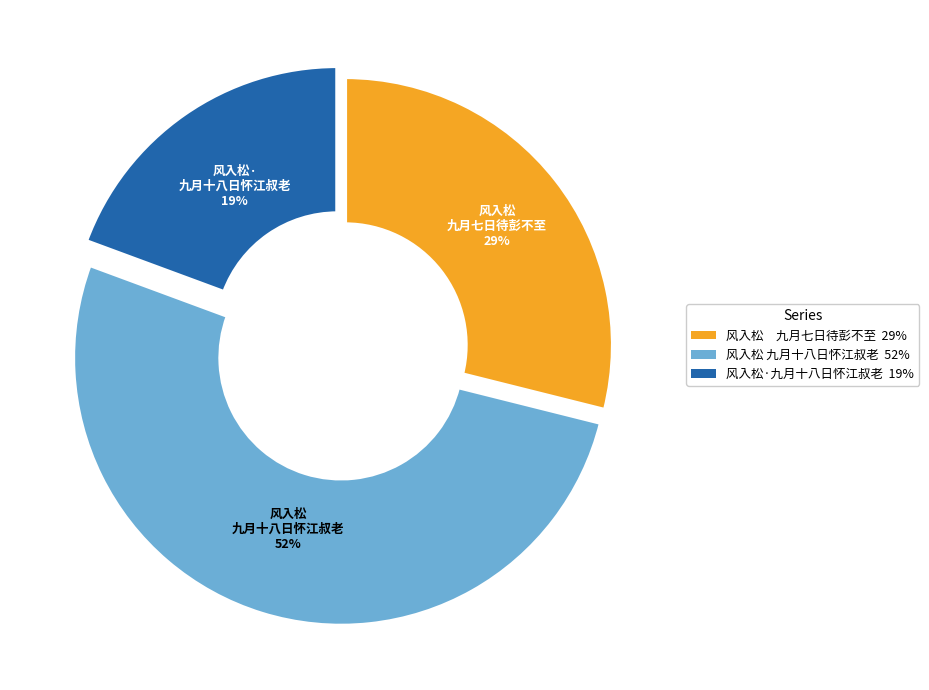

Is the sum of 风入松 九月七日待彭不至 and 风入松·九月十八日怀江叔老 greater than half?

No